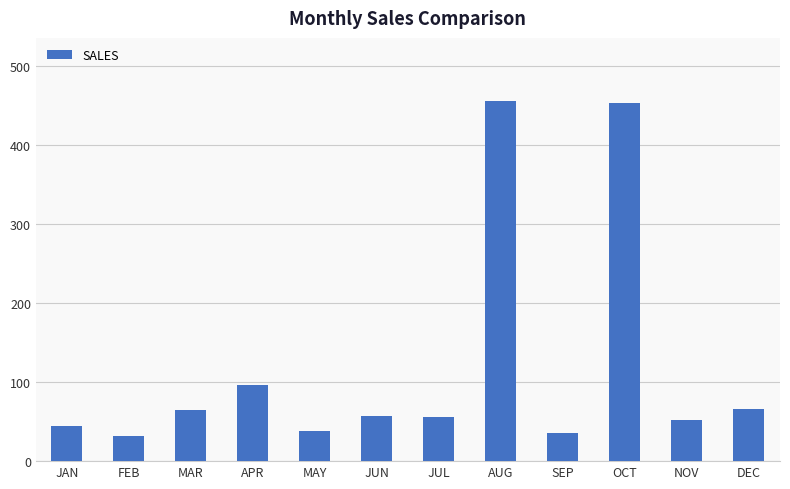

The chart shows a value of 20 at JUL. True or false?

False